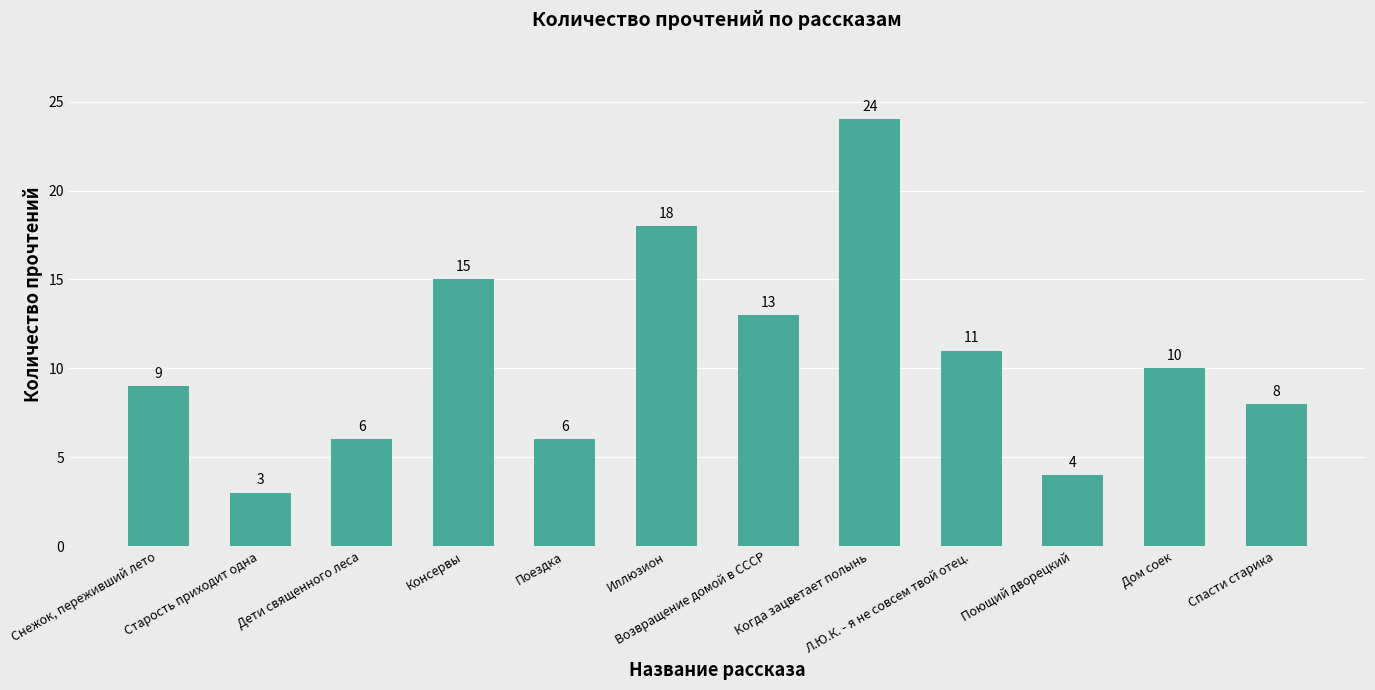

What is the label of the 6th bar from the left?

Иллюзион